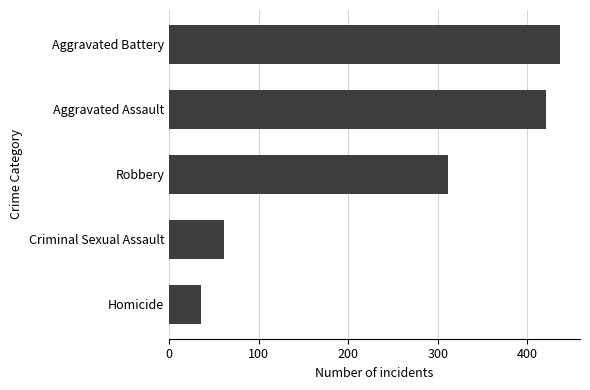

How many data points are less than 311?

2